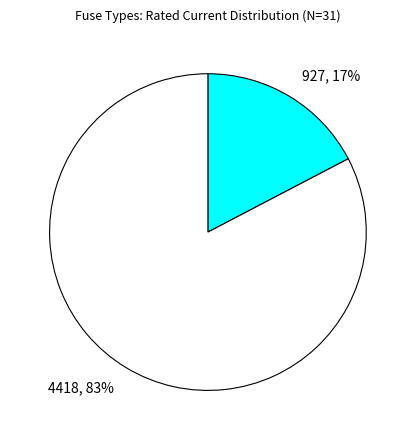

Does any single category account for the majority?

Yes